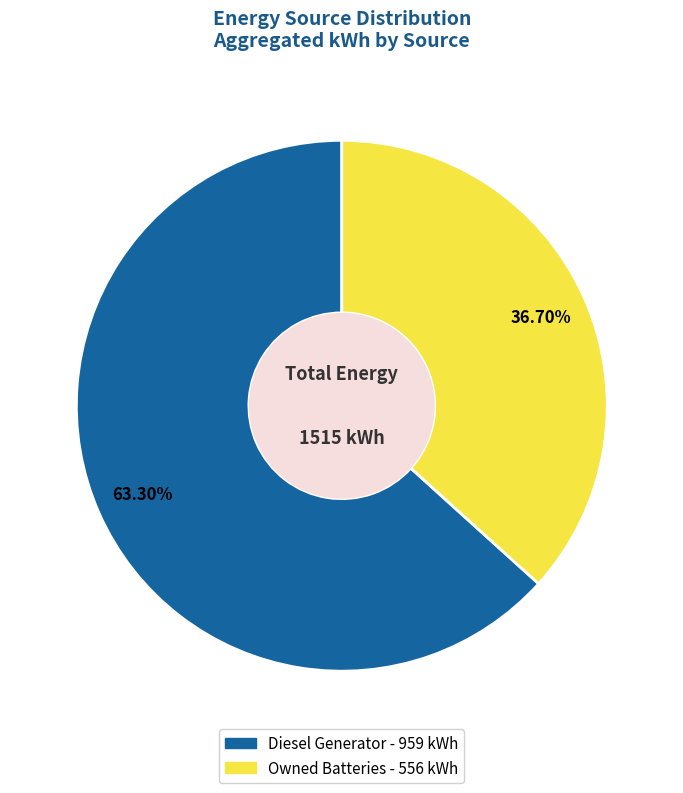

How many segments does this pie chart have?

2